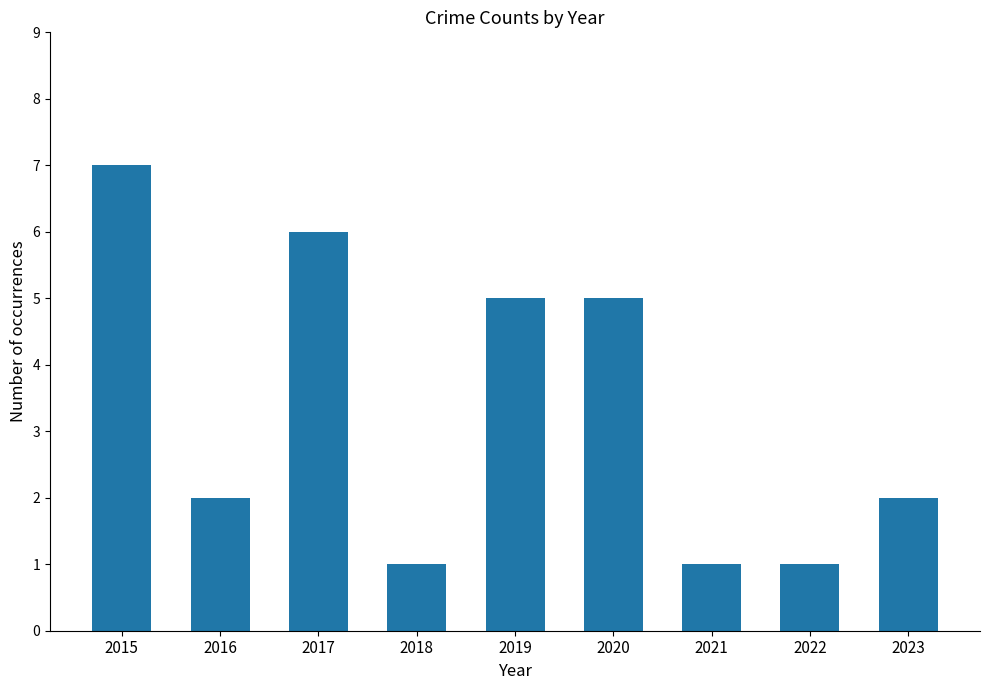

What is the value of the 5th bar from the left?

5